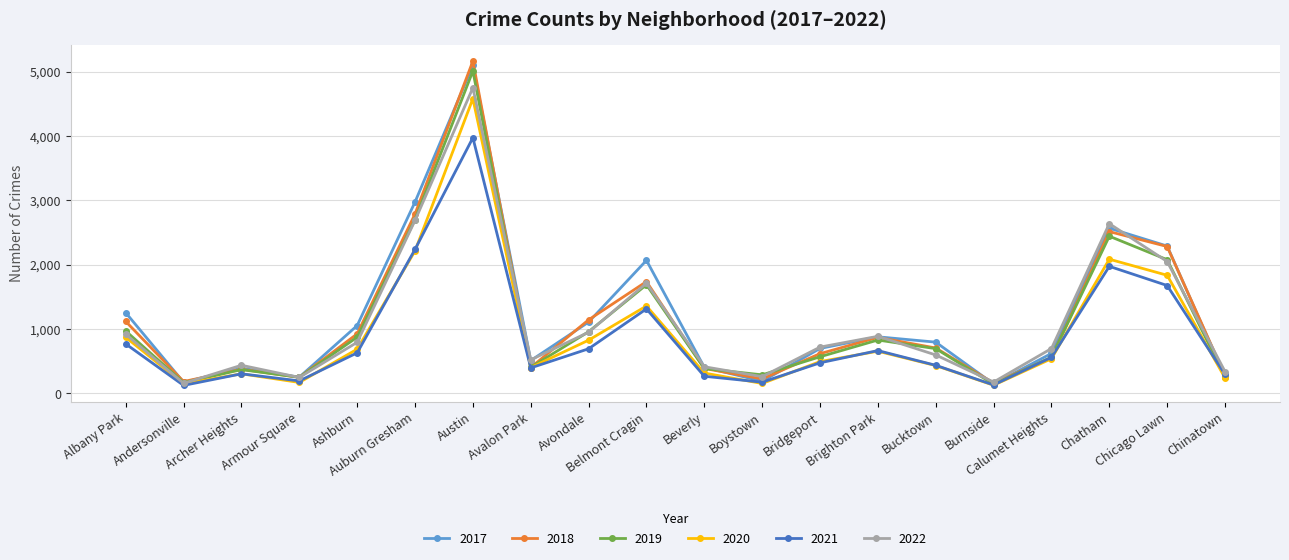

What is the smallest value displayed?

123